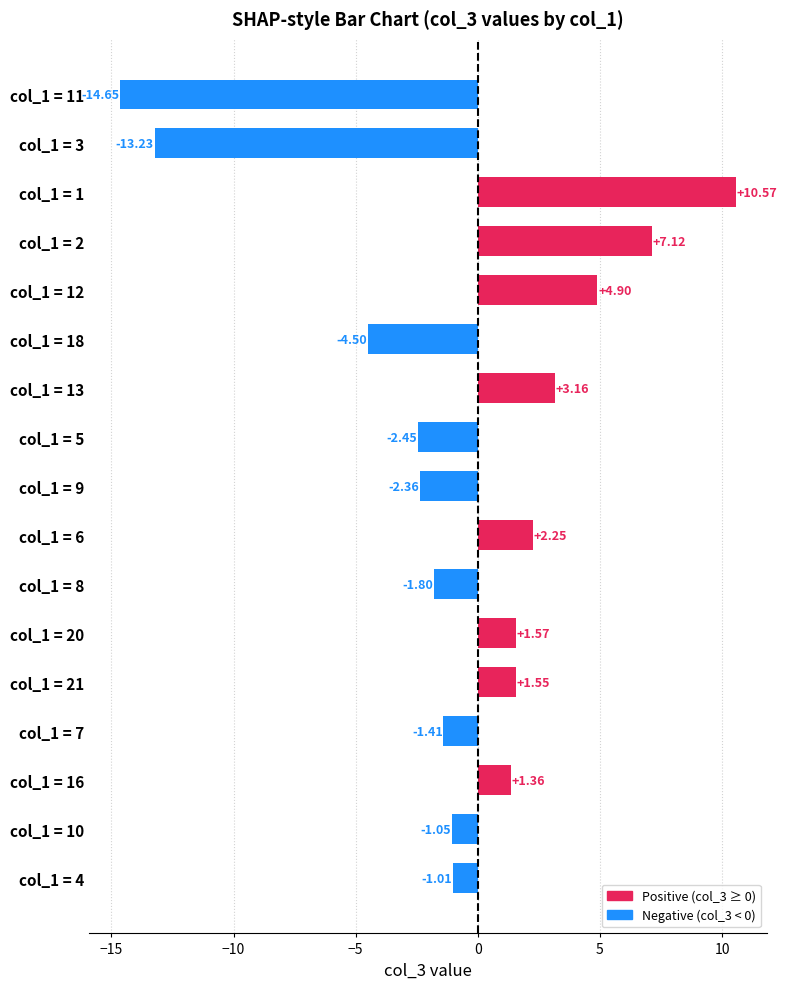

How many values are above zero?

8